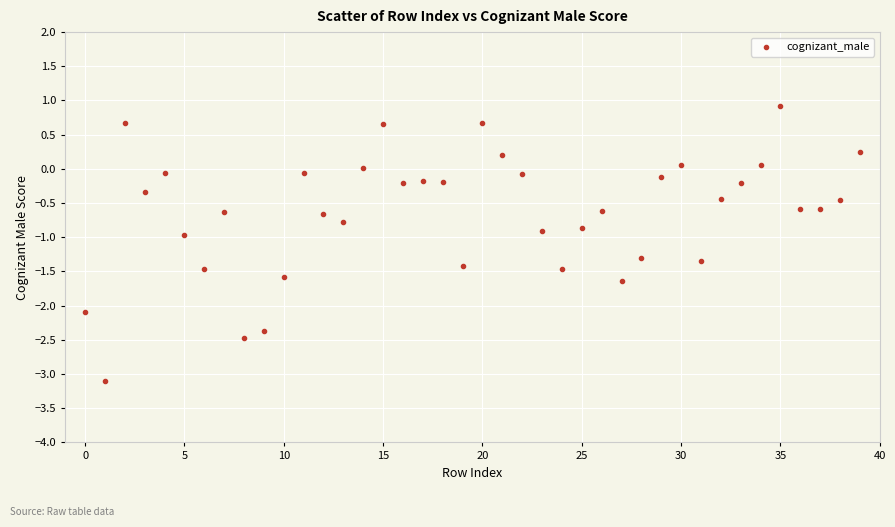

What is the range of Y values (max minus min)?

4.0